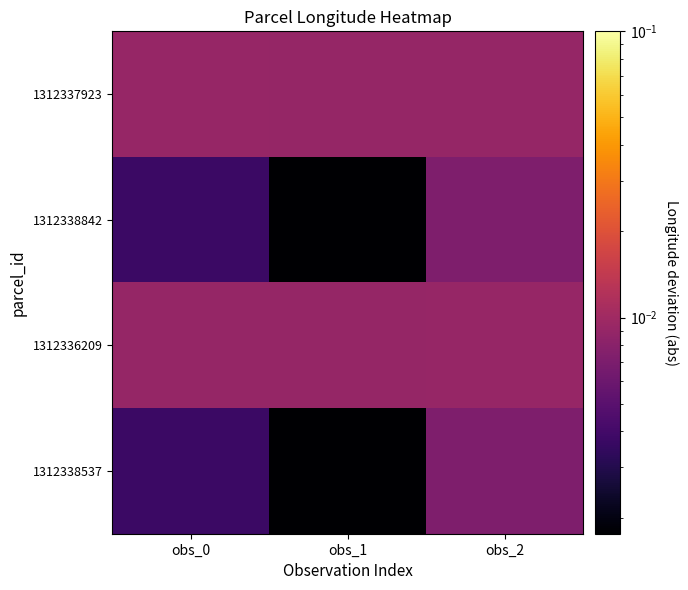

At which category does the chart reach its peak across all series?

obs_0